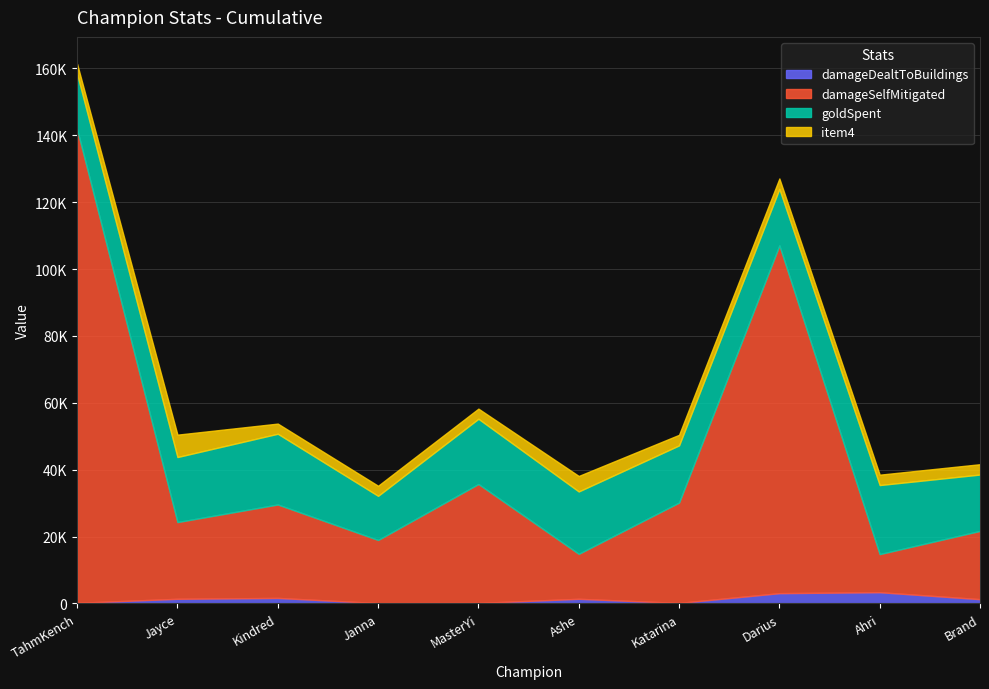

The value of damageSelfMitigated at Kindred is 27949. True or false?

True